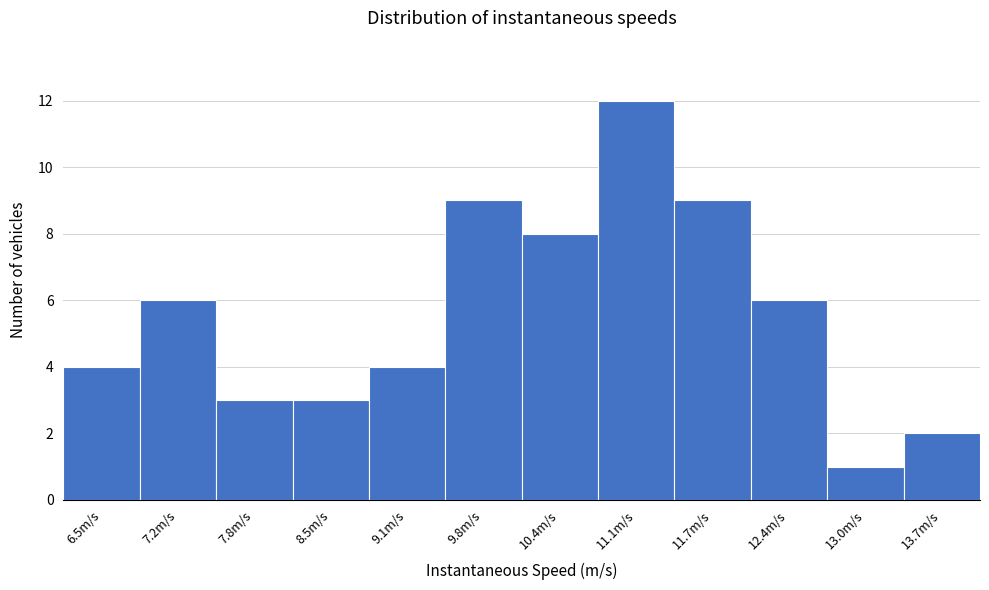

Which range on the x-axis has the tallest bar?

10.8 to 11.4